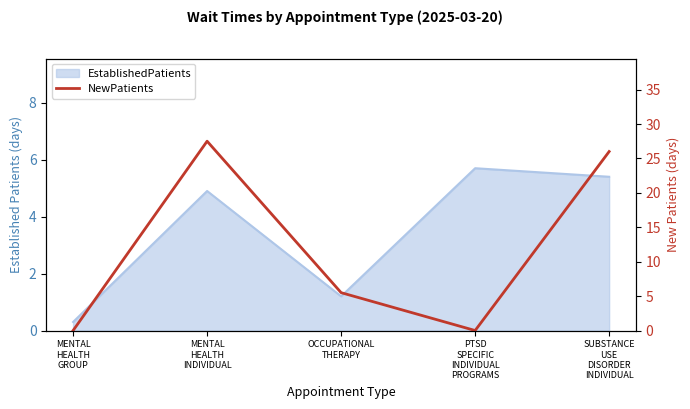

The value at OCCUPATIONAL
THERAPY is 2.8. True or false?

False